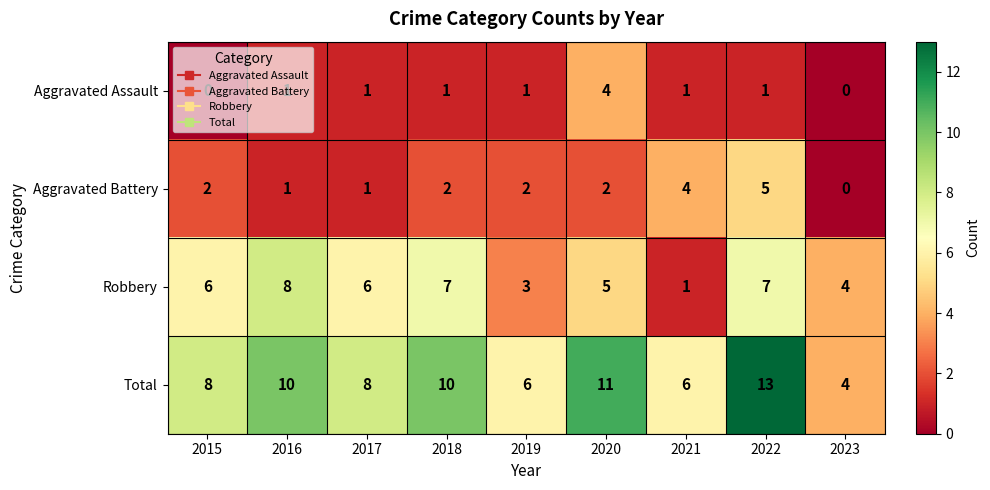

Which label corresponds to the largest value in the chart?

2022